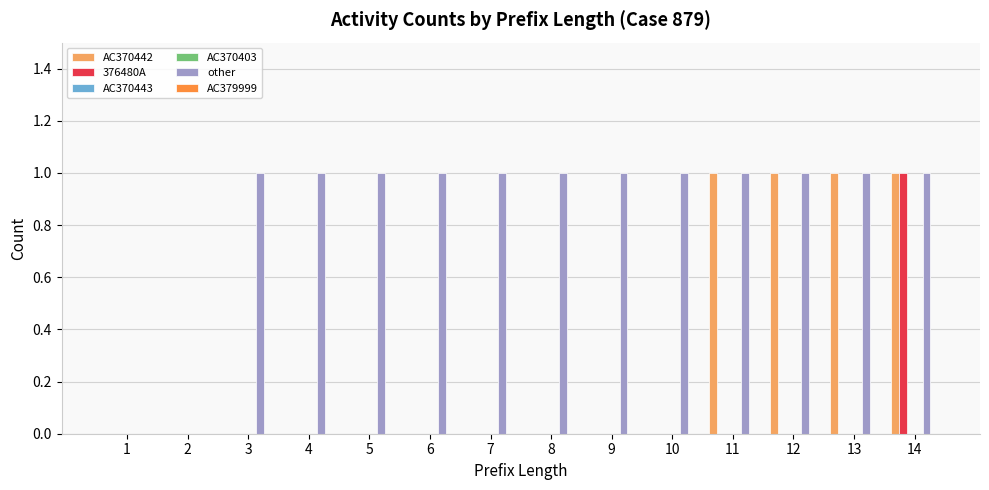

At which label does AC370403 reach its minimum?

1